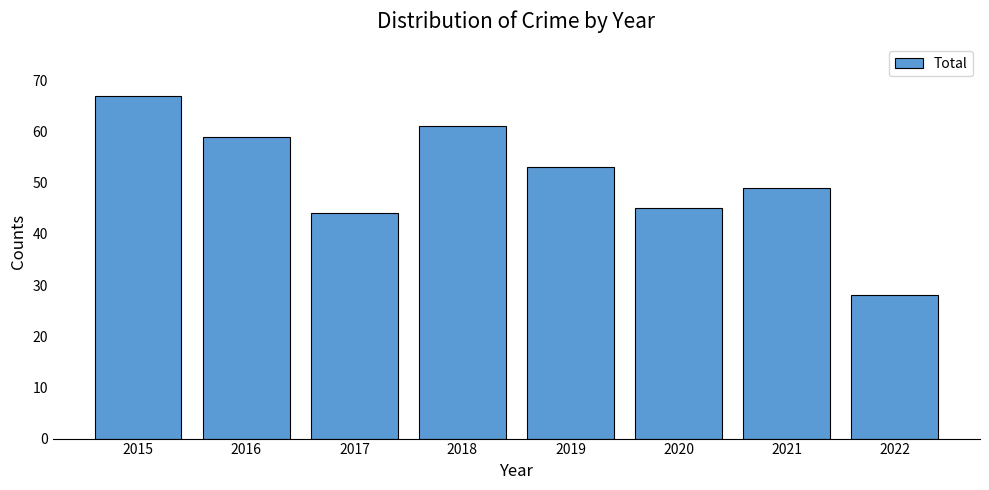

Between 2020 and 2018, which is larger?

2018